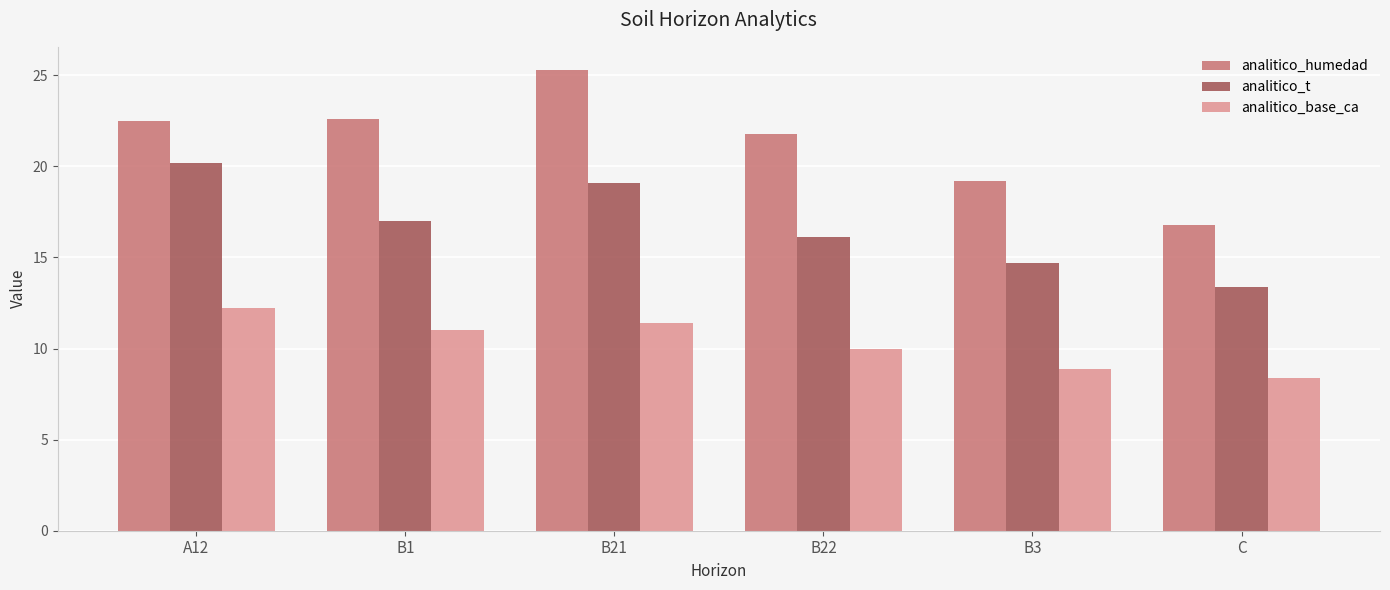

What is the spread (max minus min) of values at B21?

13.9